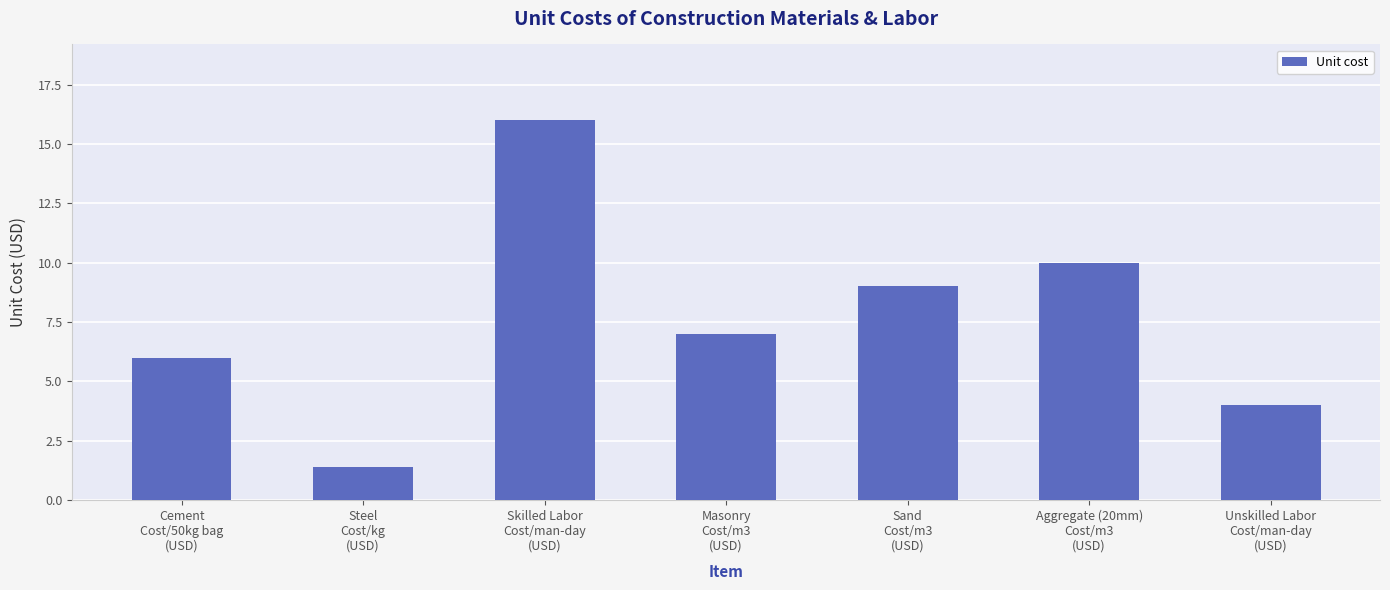

What is the ratio of the value at Cement
Cost/50kg bag
(USD) to the value at Sand
Cost/m3
(USD)?

0.7